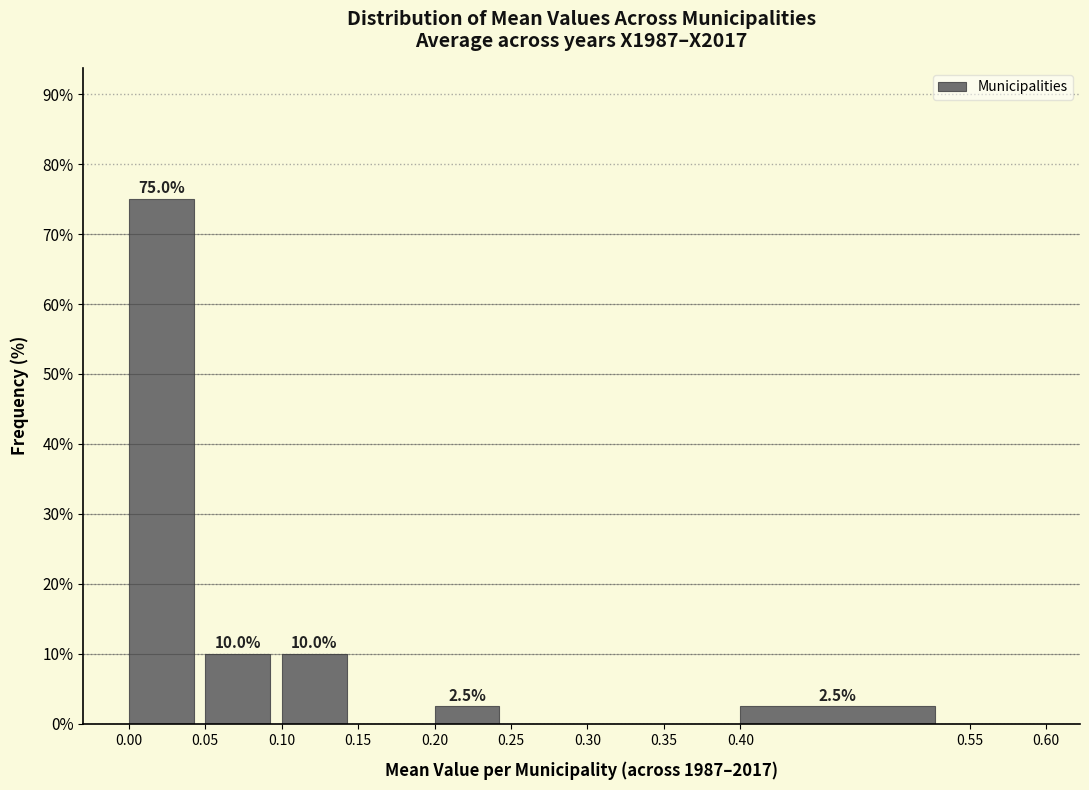

Which range on the x-axis has the tallest bar?

0.00 to 0.05